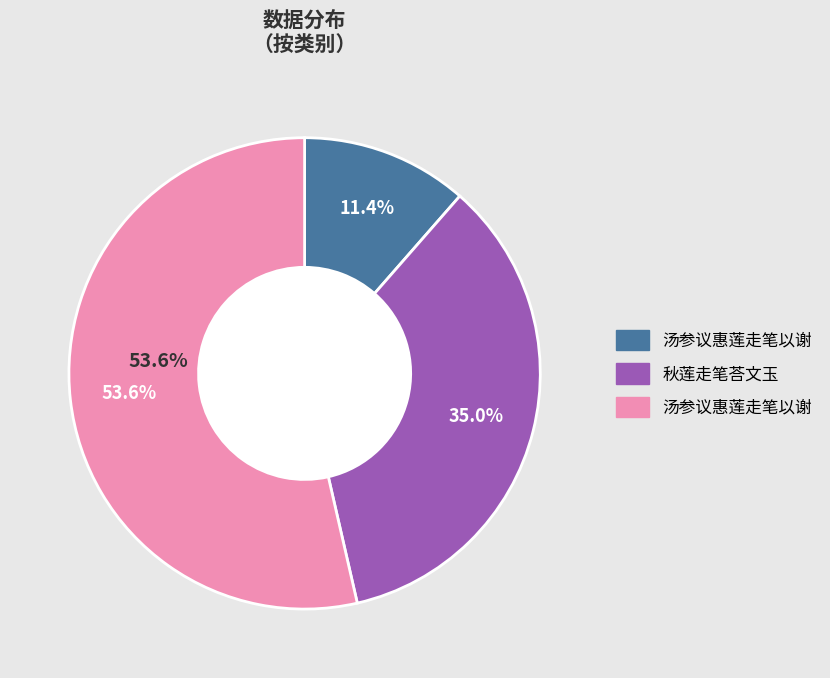

What is the ratio of the value at 秋莲走笔荅文玉 to the value at 汤参议惠莲走笔以谢?

0.7